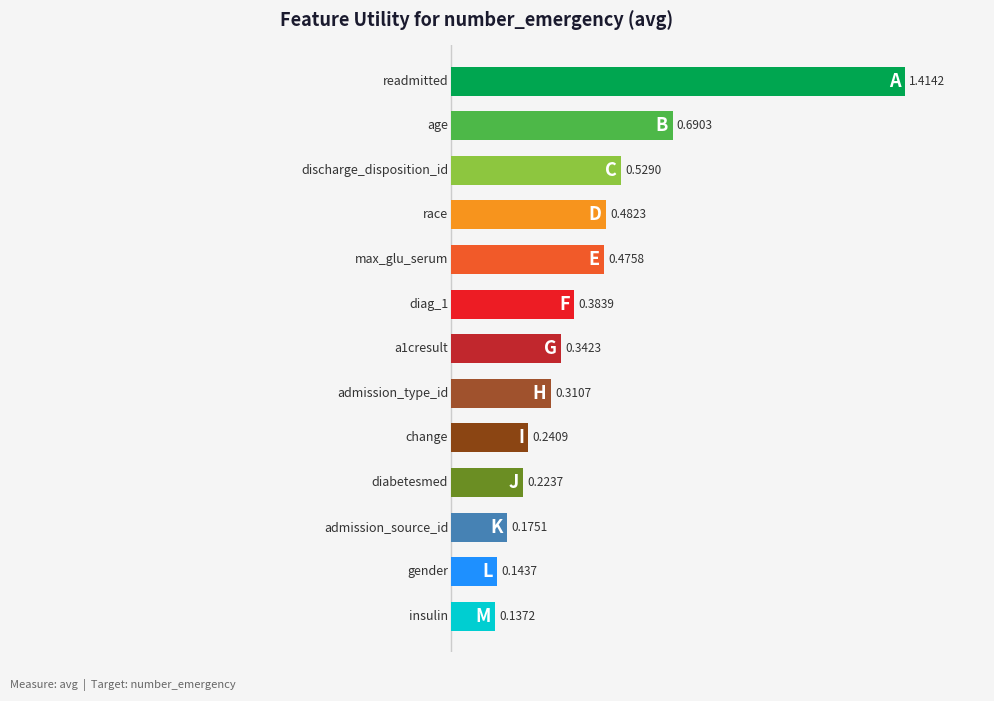

The chart shows a value of 0.5 at max_glu_serum. True or false?

True